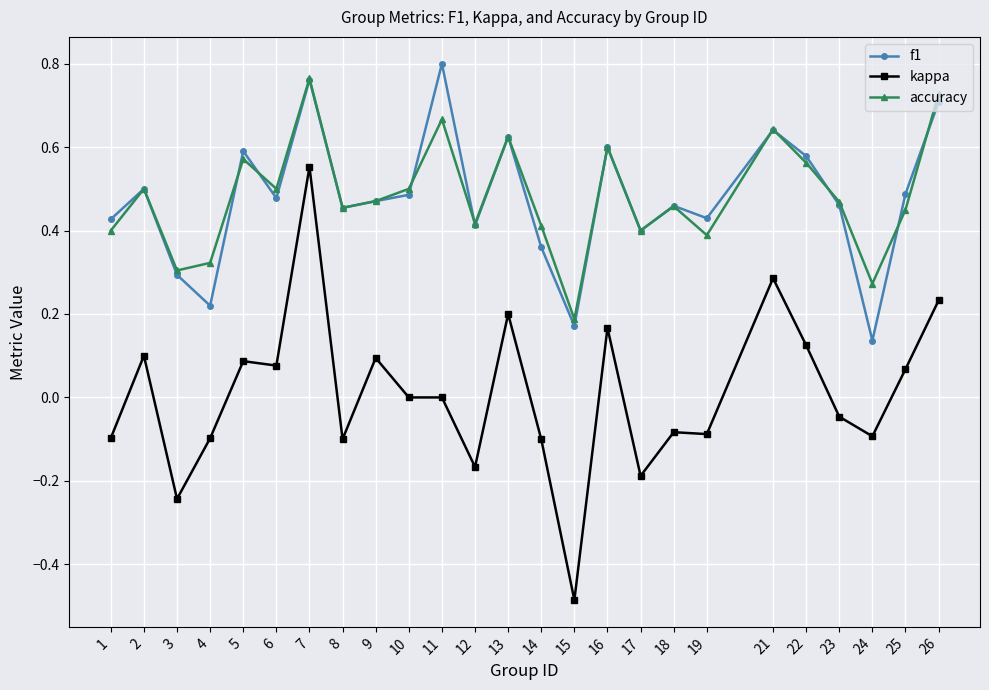

At how many categories does at least one series exceed 0?

25